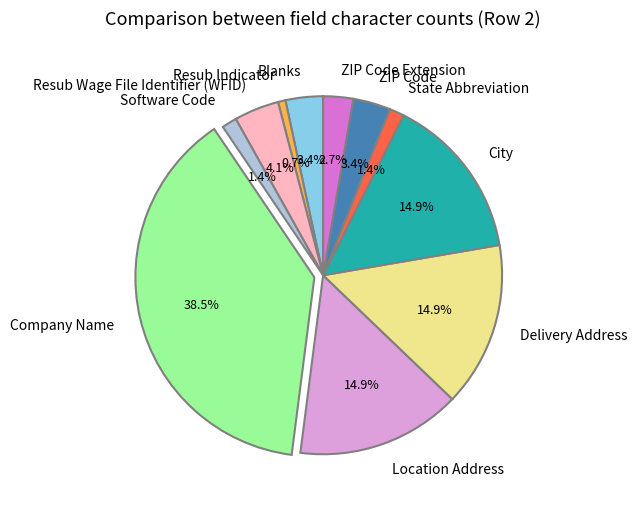

Count the number of slices in the pie.

11